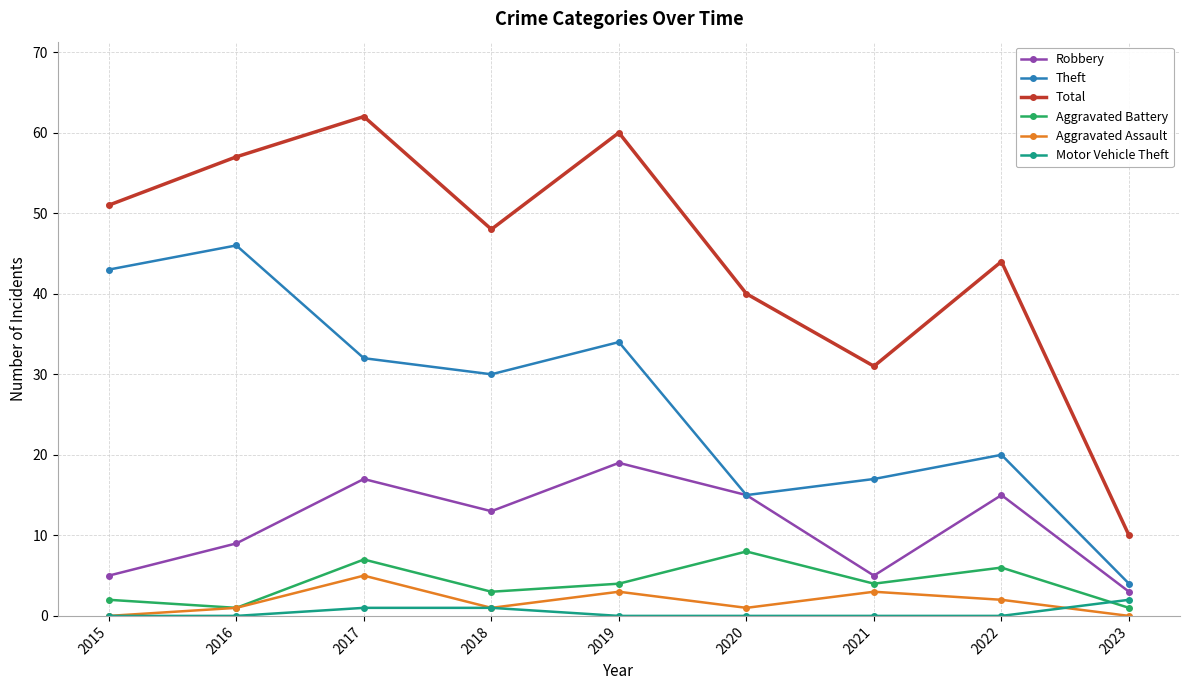

True or false: Aggravated Battery and Theft intersect in this chart.

False